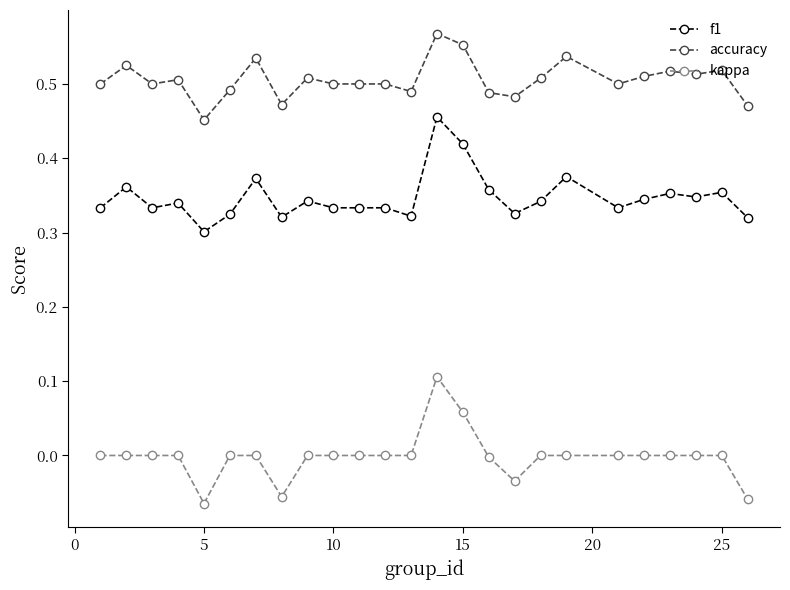

True or false: accuracy and f1 cross at least once.

False